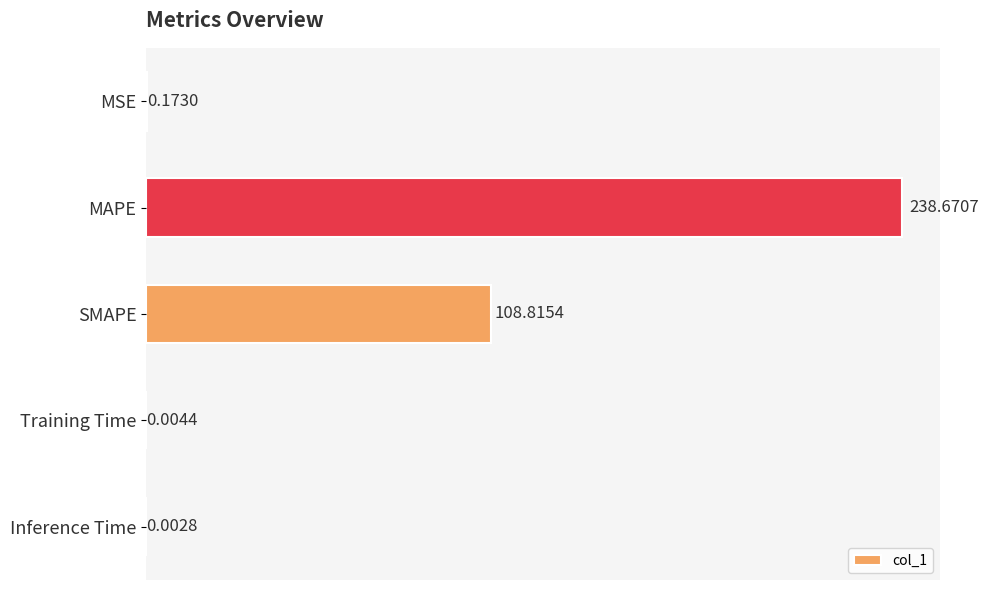

What is the change in value from SMAPE to Training Time?

-108.8